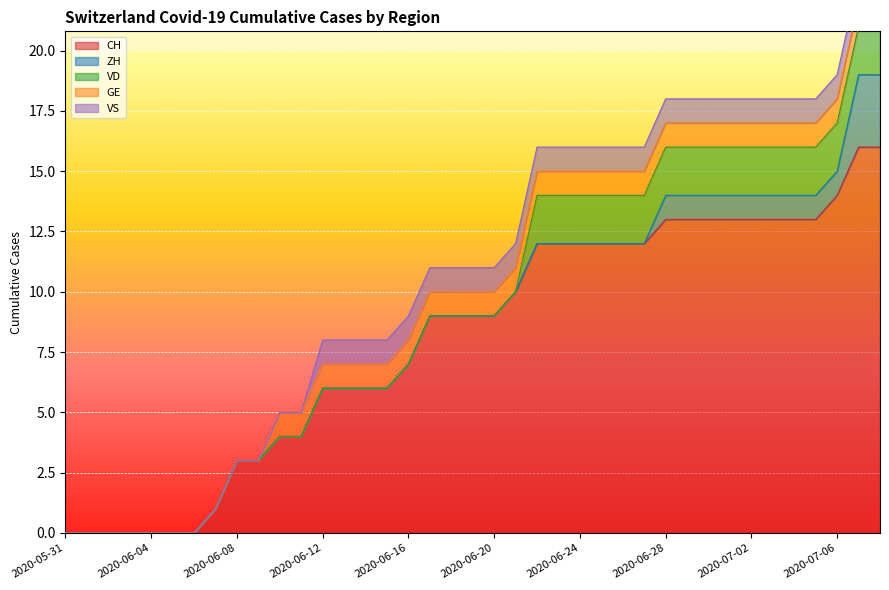

True or false: GE has more than 2 interior local peaks.

False